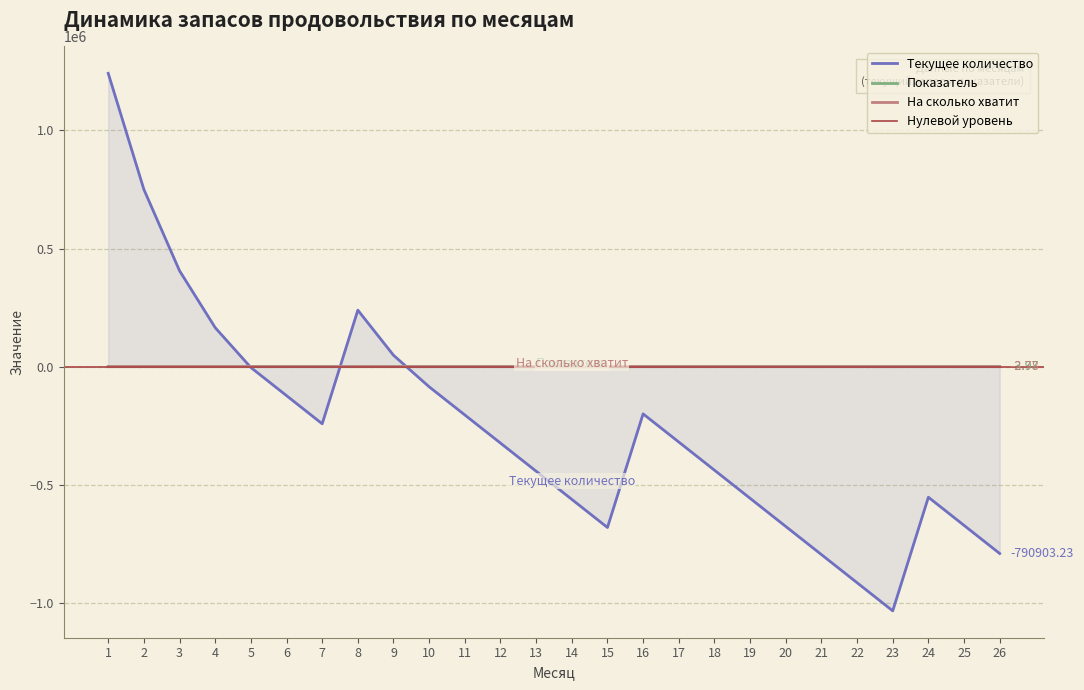

List the labels in order of Показатель value, largest first.

1, 2, 3, 8, 4, 9, 5, 10, 6, 16, 11, 7, 17, 12, 18, 13, 24, 19, 14, 25, 20, 15, 26, 21, 22, 23